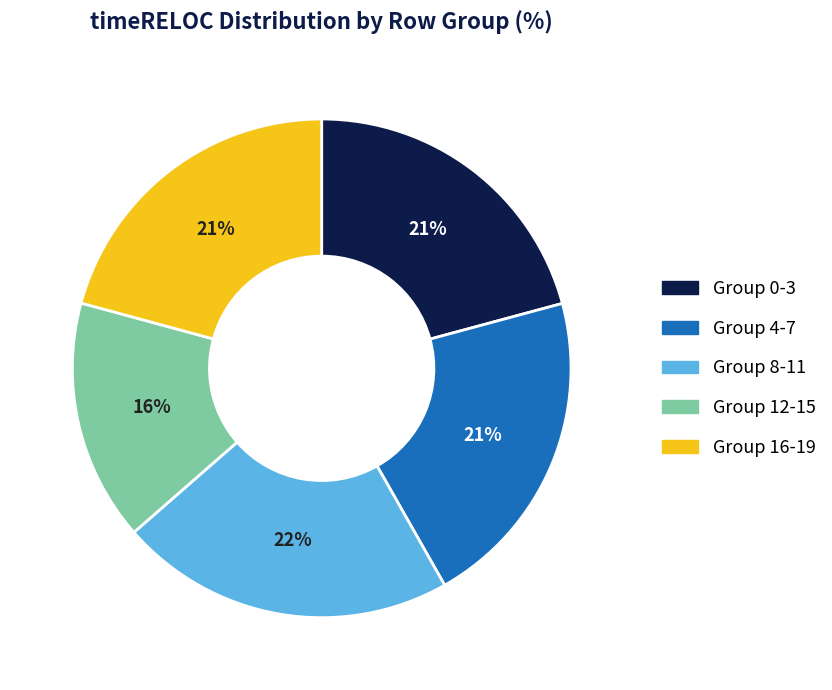

To the nearest percent, what is the difference between the largest and smallest slice percentages?

6%